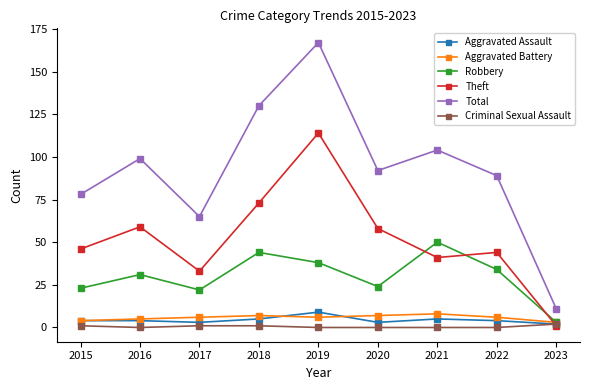

Which series has the widest spread of values?

Total